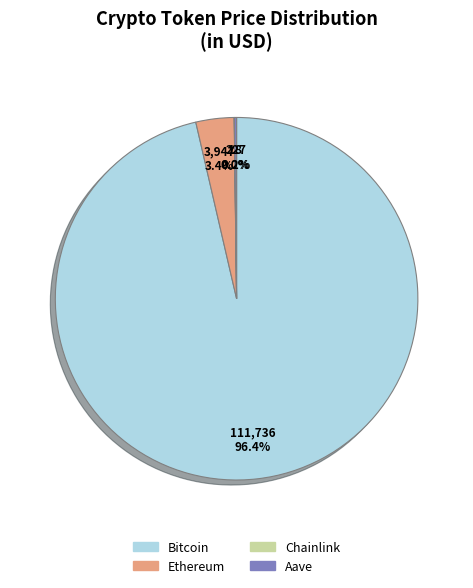

Between Ethereum and Bitcoin, which is larger?

Bitcoin